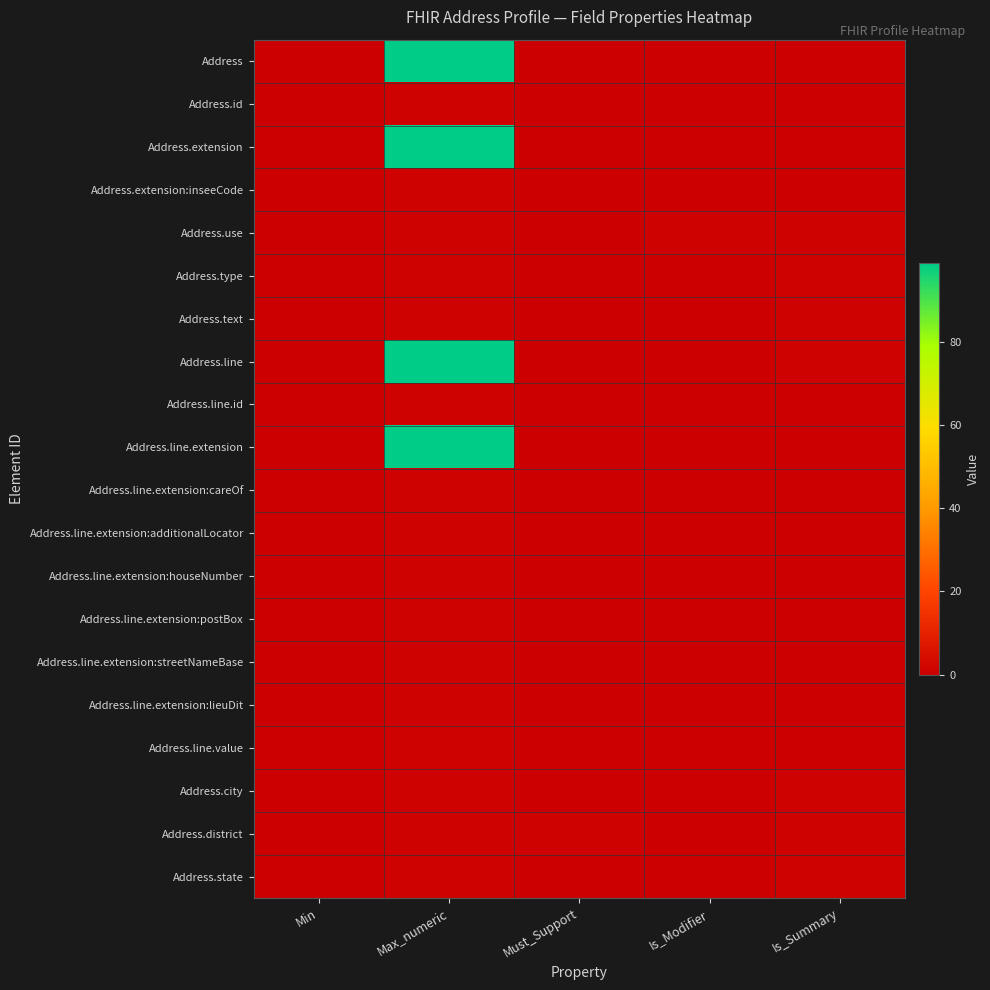

Reading left to right, transcribe all the data shown in this chart.

Address: Min=0	Max_numeric=99	Must_Support=0	Is_Modifier=0	Is_Summary=0
Address.id: Min=0	Max_numeric=1	Must_Support=0	Is_Modifier=0	Is_Summary=0
Address.extension: Min=0	Max_numeric=99	Must_Support=0	Is_Modifier=0	Is_Summary=0
Address.extension:inseeCode: Min=0	Max_numeric=1	Must_Support=0	Is_Modifier=0	Is_Summary=0
Address.use: Min=0	Max_numeric=1	Must_Support=0	Is_Modifier=1	Is_Summary=1
Address.type: Min=0	Max_numeric=1	Must_Support=0	Is_Modifier=0	Is_Summary=1
Address.text: Min=0	Max_numeric=1	Must_Support=0	Is_Modifier=0	Is_Summary=1
Address.line: Min=0	Max_numeric=99	Must_Support=0	Is_Modifier=0	Is_Summary=1
Address.line.id: Min=0	Max_numeric=1	Must_Support=0	Is_Modifier=0	Is_Summary=0
Address.line.extension: Min=0	Max_numeric=99	Must_Support=0	Is_Modifier=0	Is_Summary=0
Address.line.extension:careOf: Min=0	Max_numeric=1	Must_Support=0	Is_Modifier=0	Is_Summary=0
Address.line.extension:additionalLocator: Min=0	Max_numeric=1	Must_Support=0	Is_Modifier=0	Is_Summary=0
Address.line.extension:houseNumber: Min=0	Max_numeric=1	Must_Support=0	Is_Modifier=0	Is_Summary=0
Address.line.extension:postBox: Min=0	Max_numeric=1	Must_Support=0	Is_Modifier=0	Is_Summary=0
Address.line.extension:streetNameBase: Min=0	Max_numeric=1	Must_Support=0	Is_Modifier=0	Is_Summary=0
Address.line.extension:lieuDit: Min=0	Max_numeric=1	Must_Support=0	Is_Modifier=0	Is_Summary=0
Address.line.value: Min=0	Max_numeric=1	Must_Support=0	Is_Modifier=0	Is_Summary=0
Address.city: Min=0	Max_numeric=1	Must_Support=0	Is_Modifier=0	Is_Summary=1
Address.district: Min=0	Max_numeric=1	Must_Support=1	Is_Modifier=0	Is_Summary=1
Address.state: Min=0	Max_numeric=1	Must_Support=0	Is_Modifier=0	Is_Summary=1